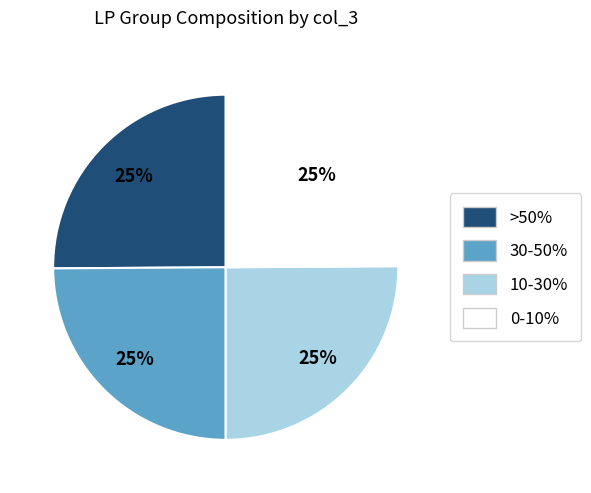

To the nearest percent, what is the average slice percentage?

25%